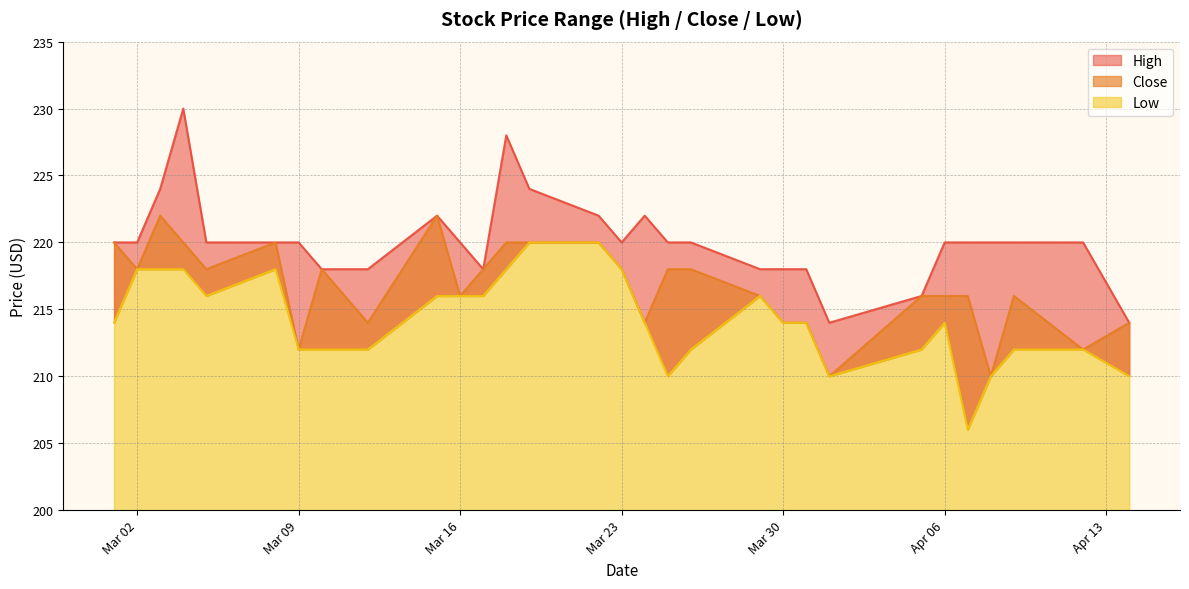

The Low series shows 212 at Mar 09. True or false?

True